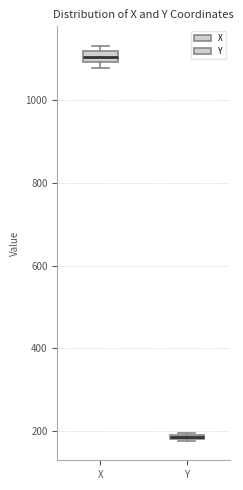

Where is the lower edge of the box for X on the y-axis? The values are not printed on the chart, so give them approximately, as read against the axis.

1100